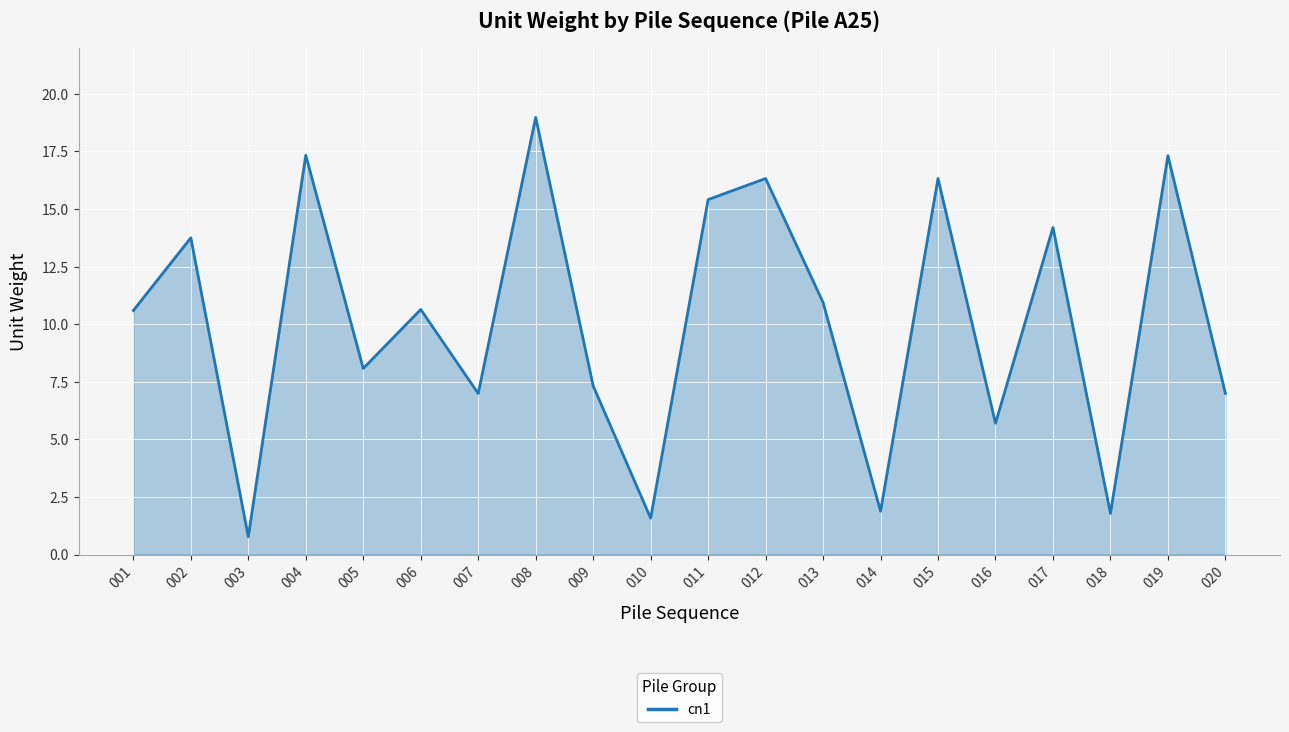

What is the difference between the maximum and minimum values?

18.2